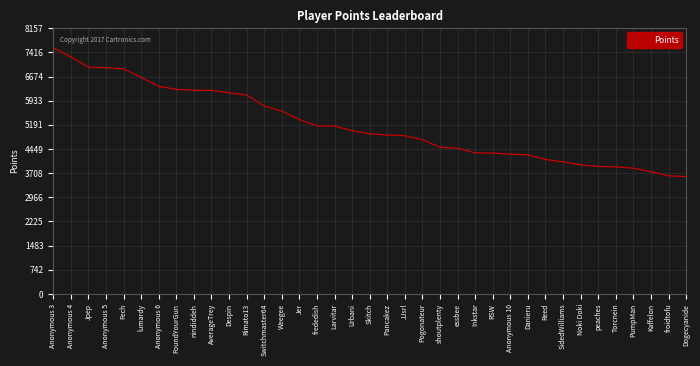

Read the value at AverageTrey, to the nearest 10.

6250